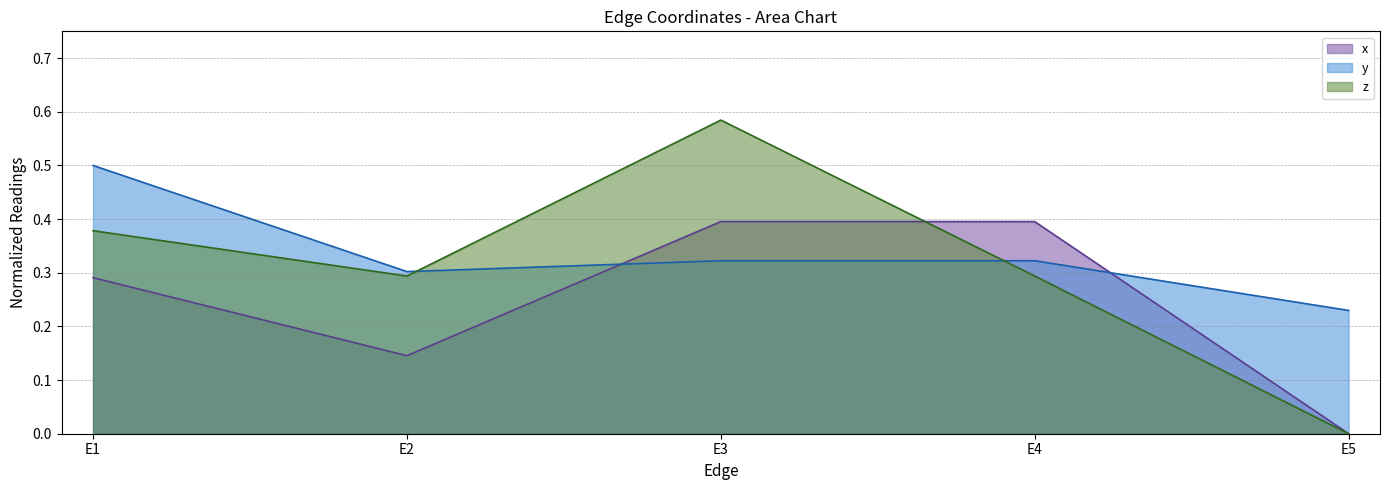

At which label does z reach its peak?

E3